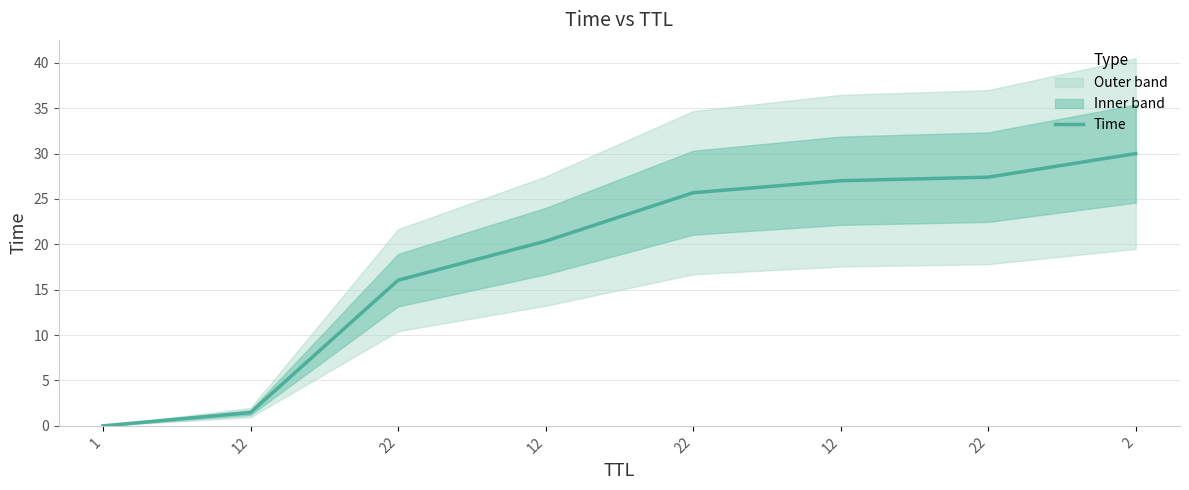

Reading right to left, what are all the values shown in this chart?

30.0	27.4	27.0	25.7	20.4	16.0	1.5	0.0